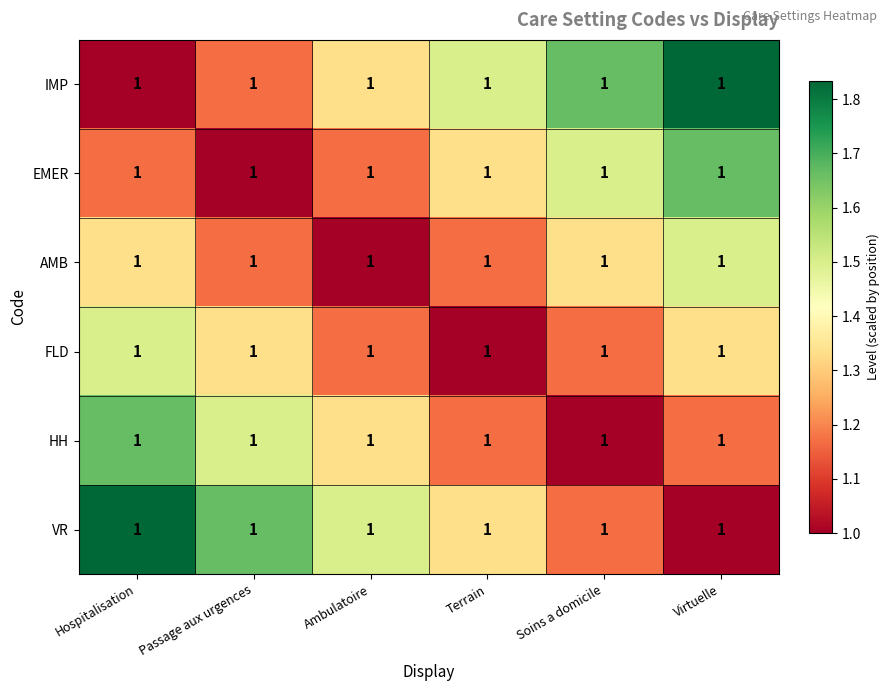

What is the sum of the HH values at Soins a domicile and Passage aux urgences?

2.5